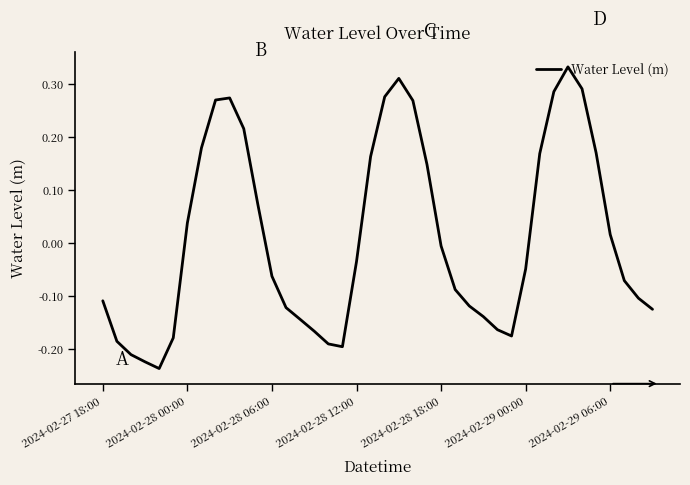

How many lines are shown in the chart?

1